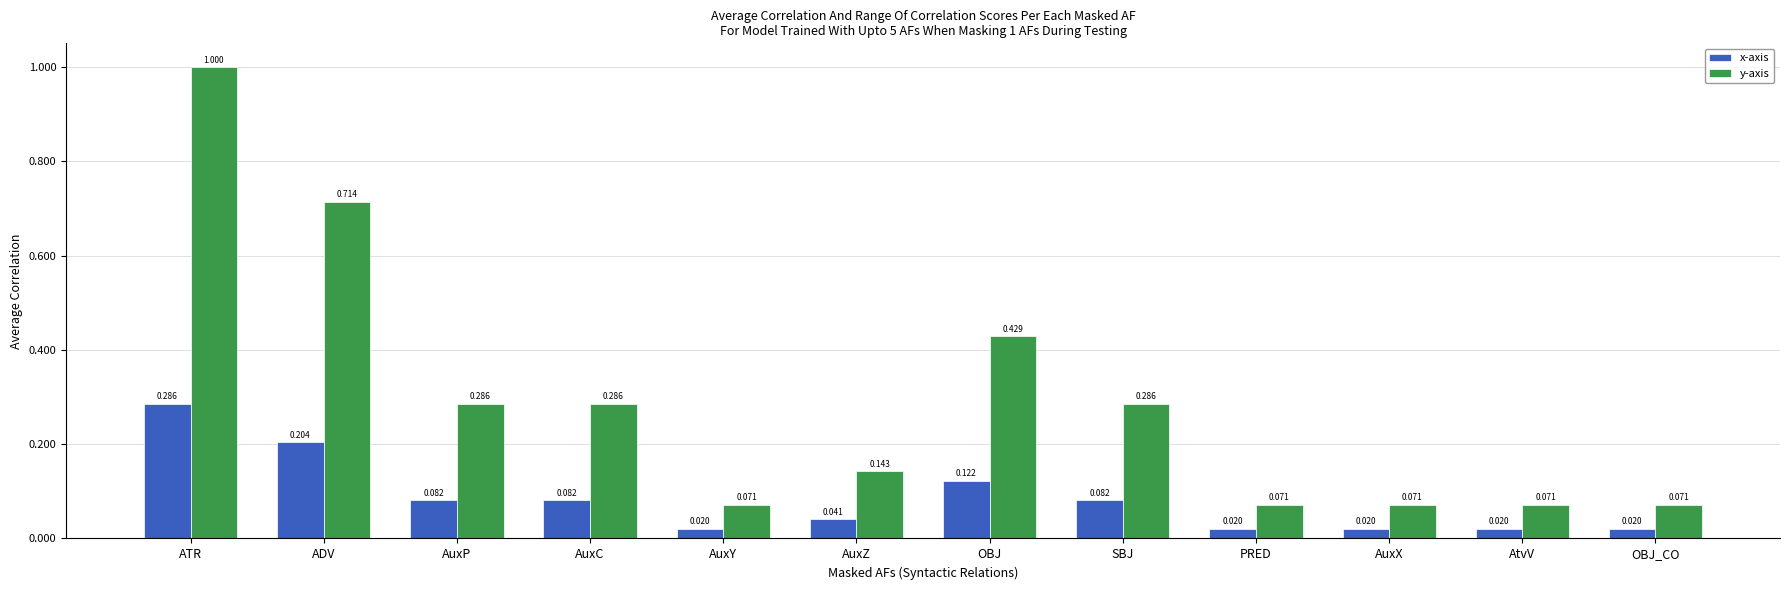

At AuxZ, list the series in order from smallest to largest.

x-axis, y-axis